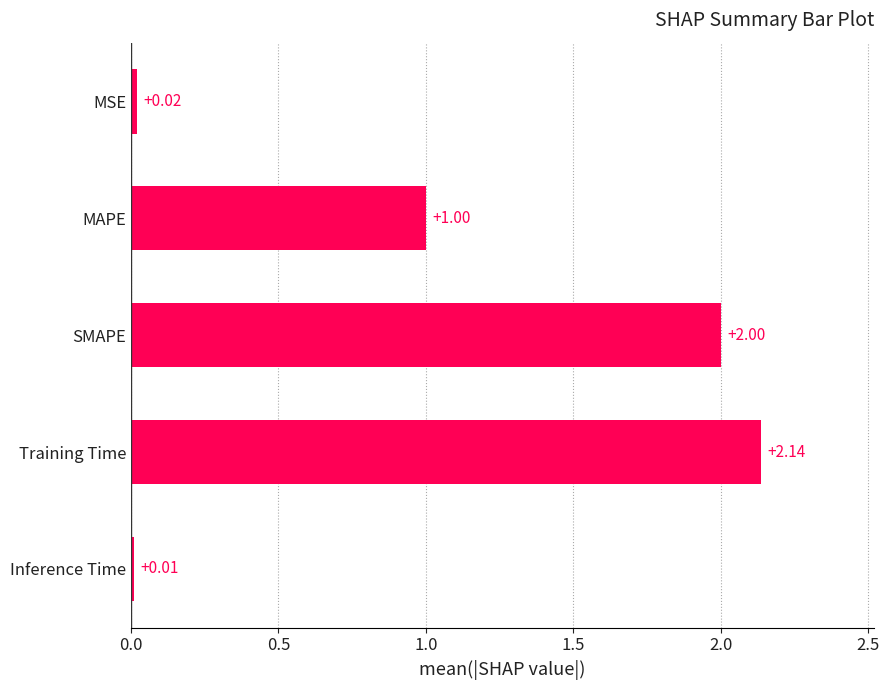

Where is the data nearest to the value 1?

MAPE